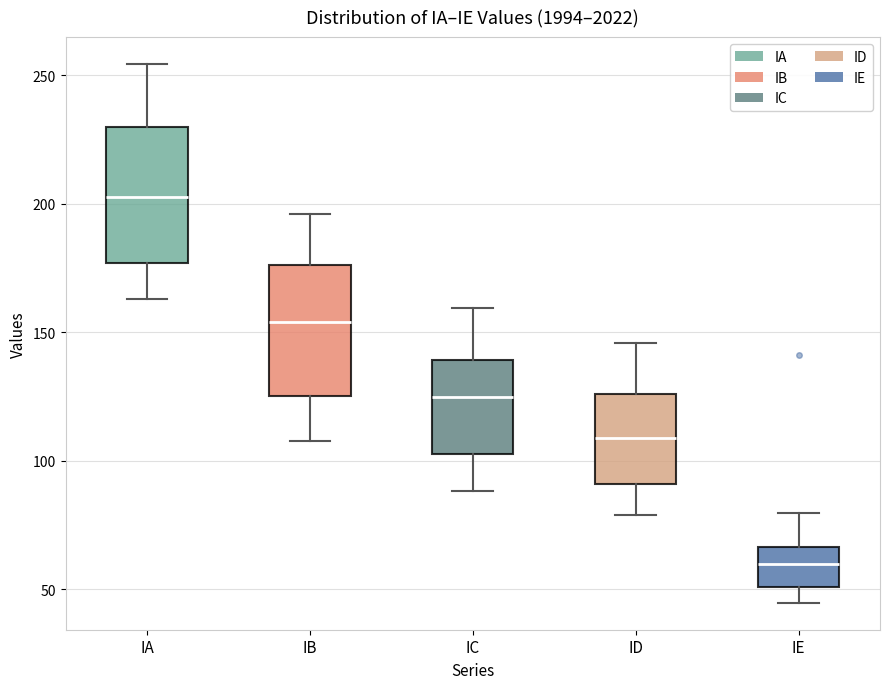

Where is the lower edge of the box for IA on the y-axis? The values are not printed on the chart, so give them approximately, as read against the axis.

175